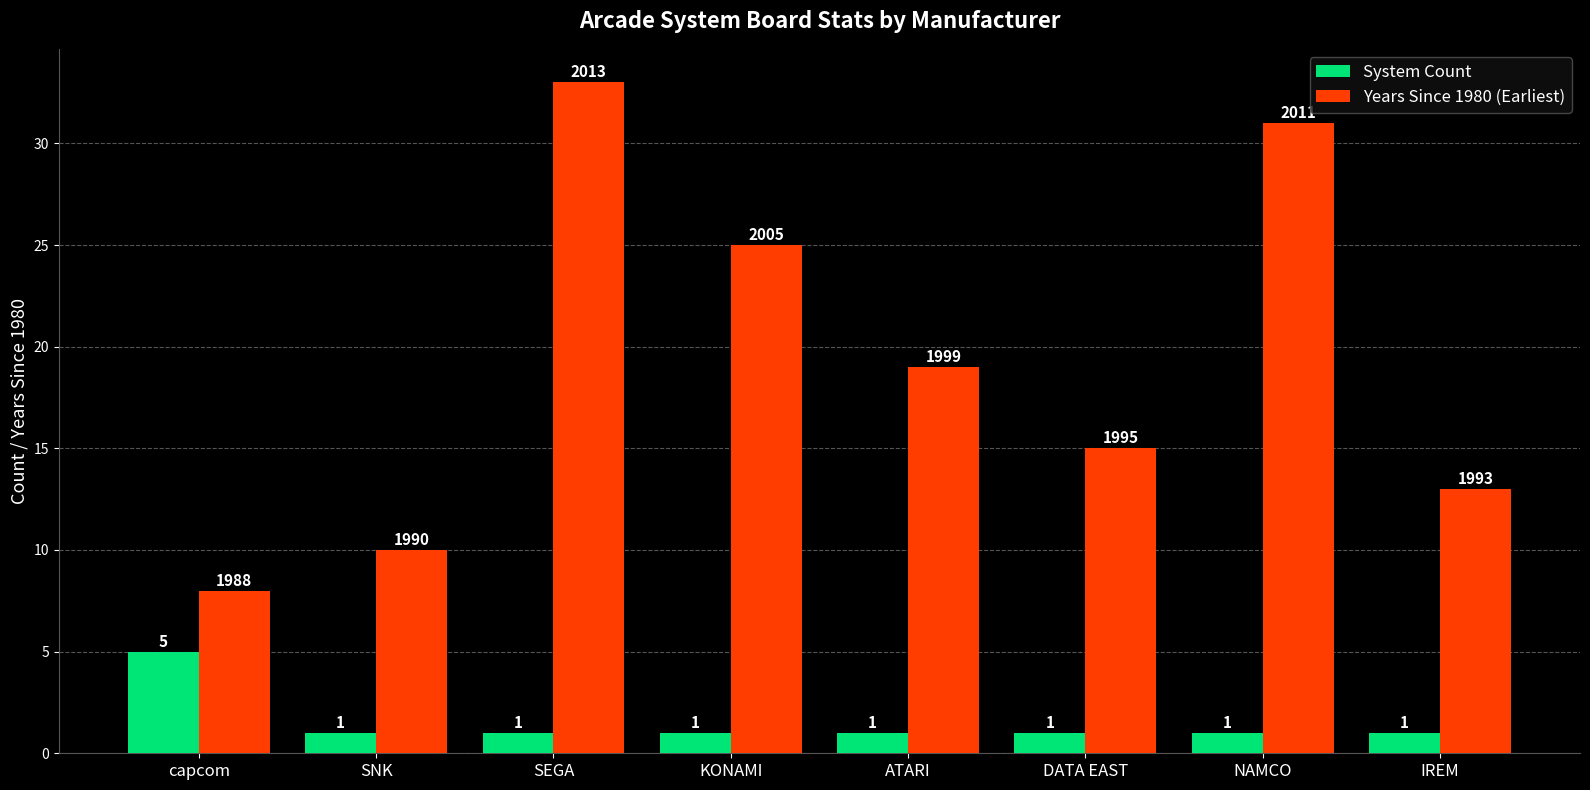

How many distinct data groups are displayed?

2